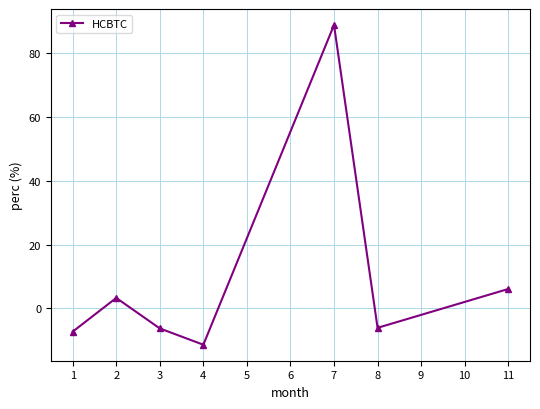

Between 2 and 11, which is larger?

11